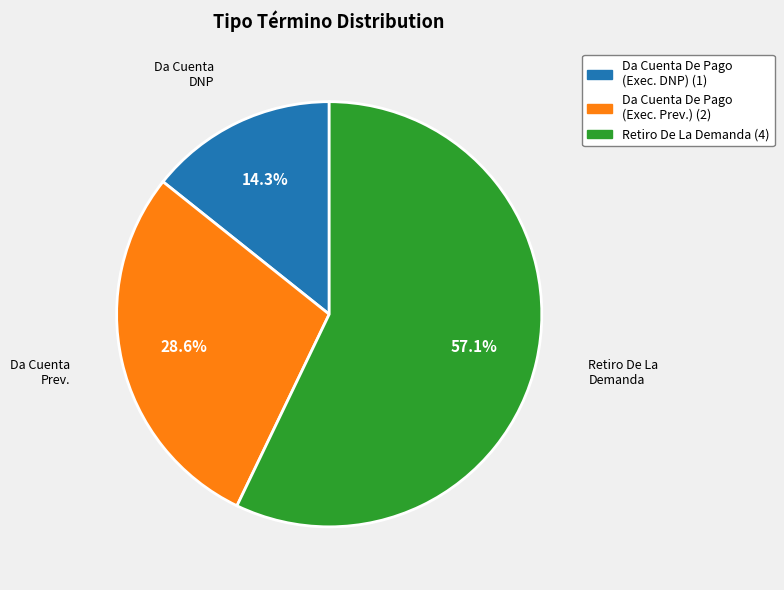

What is the majority slice?

Retiro De La Demanda (4)